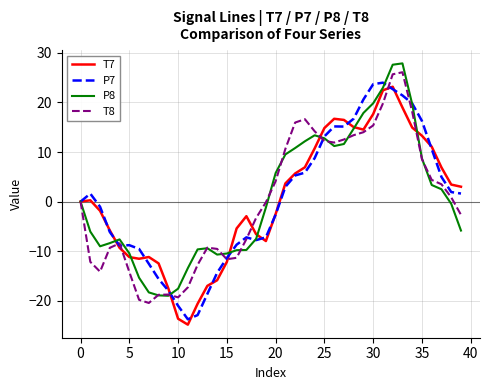

What is the maximum value for P8?

27.9